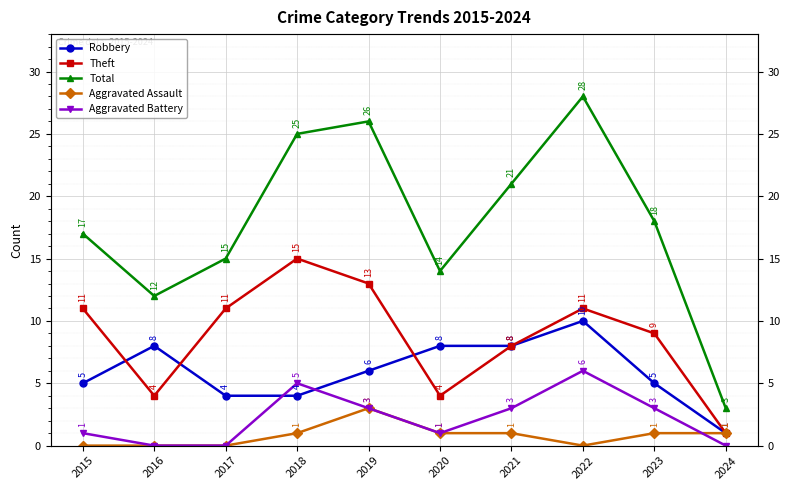

Which series has the largest total across all categories?

Total